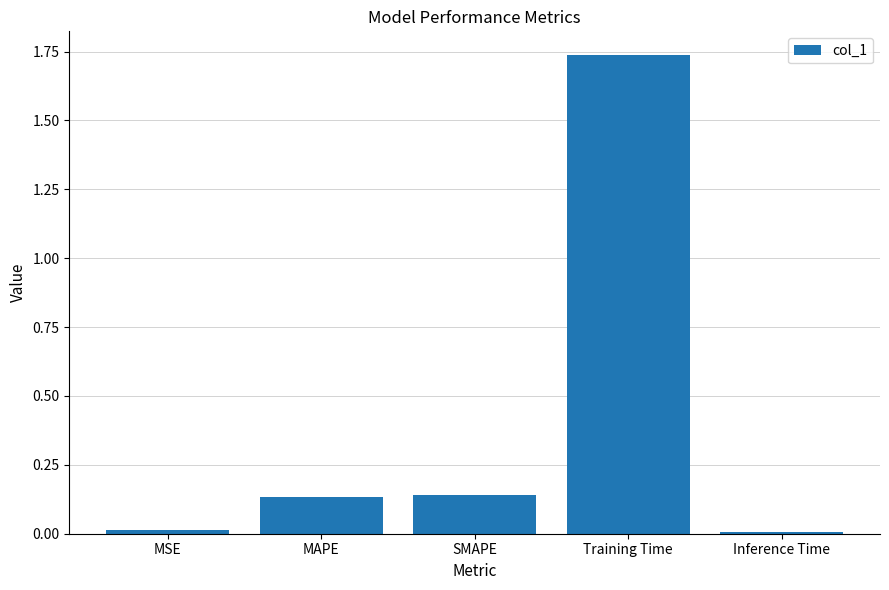

What is the average value?

0.4